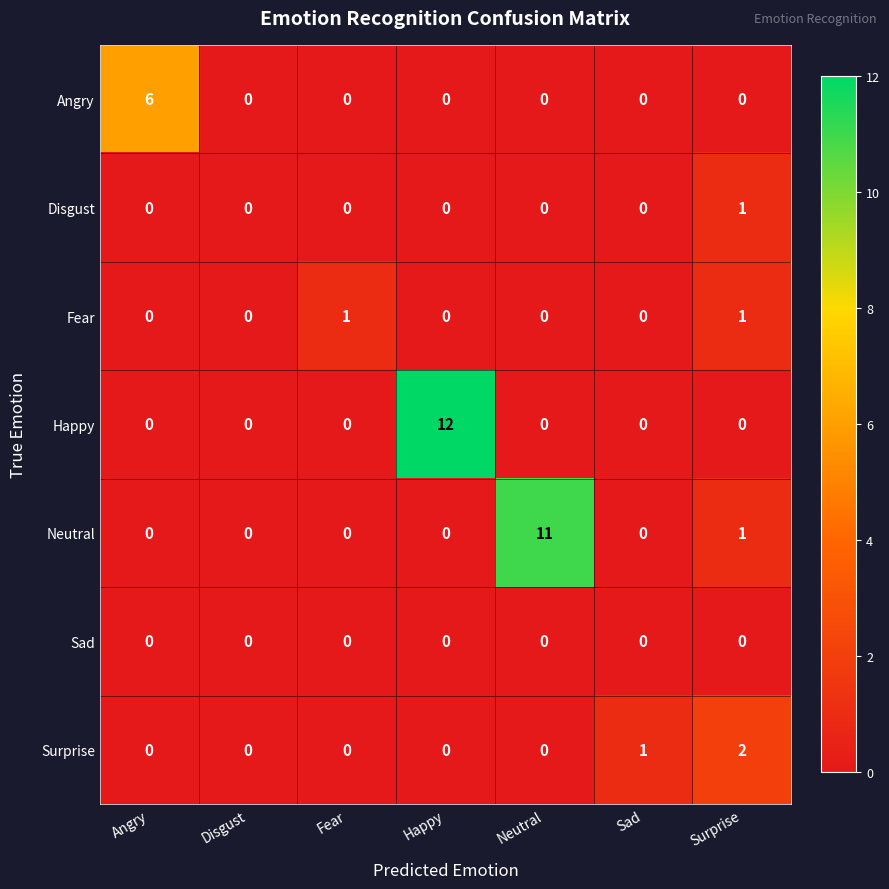

The value of Surprise at Angry is 1. True or false?

False